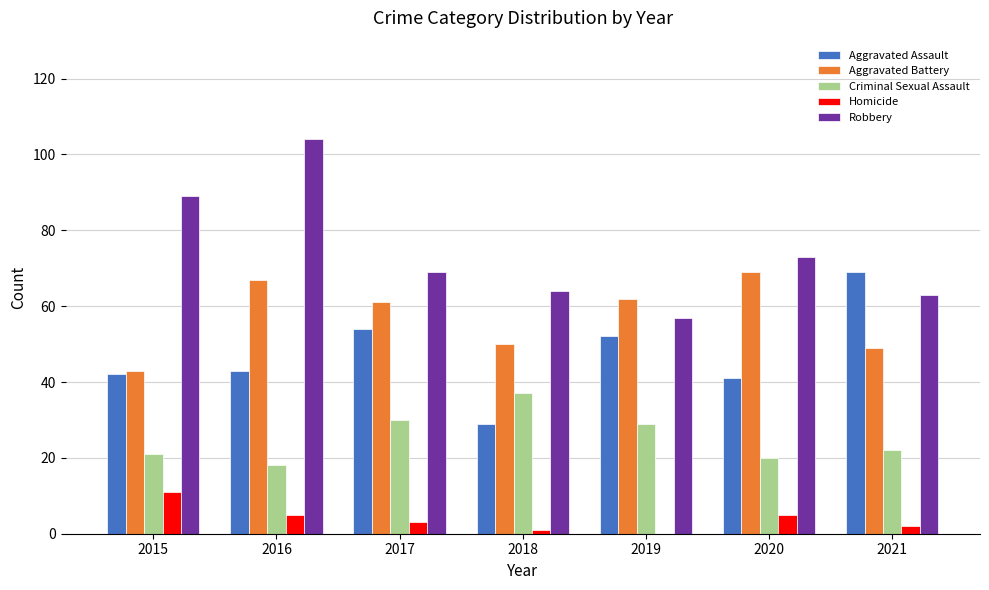

What is the approximate value of Criminal Sexual Assault at 2017, to the nearest 10?

30